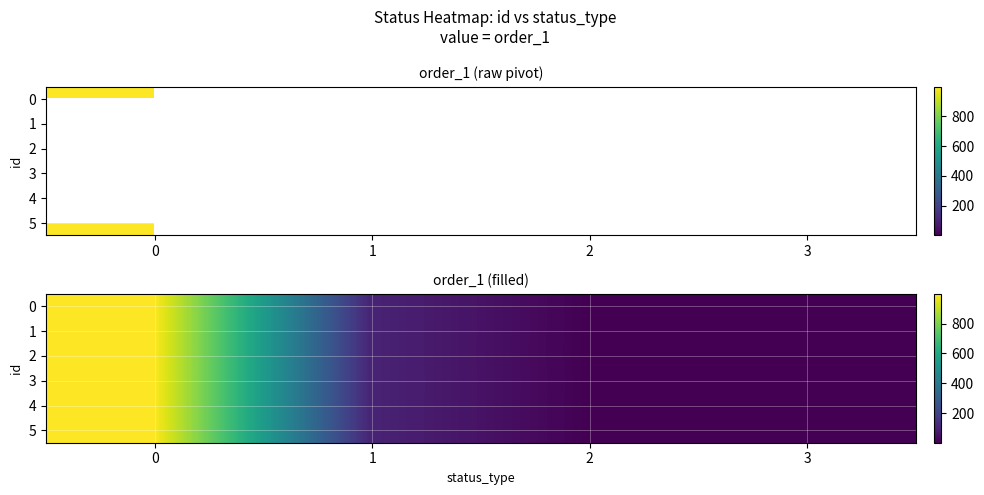

The 4 series shows 156.7 at 1. True or false?

False